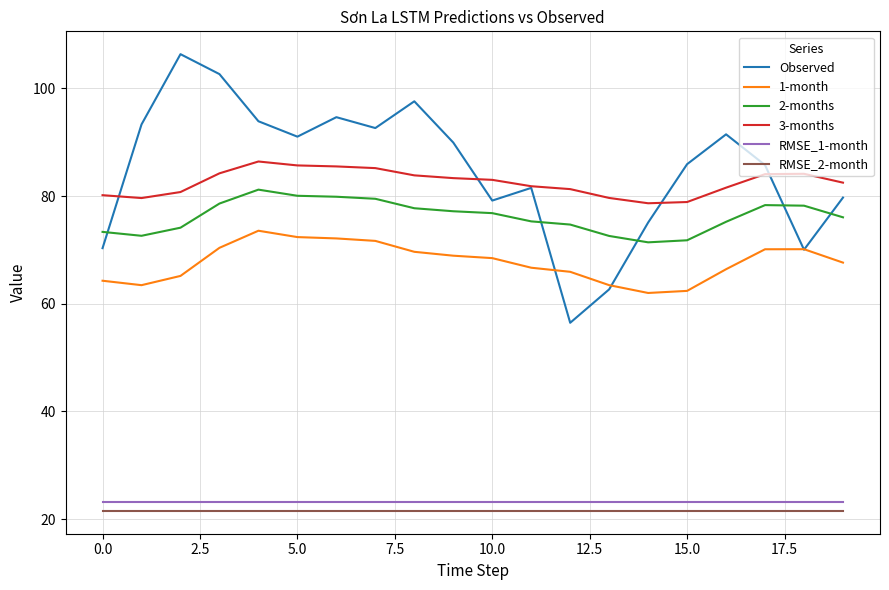

True or false: 2-months and 3-months cross at least once.

False